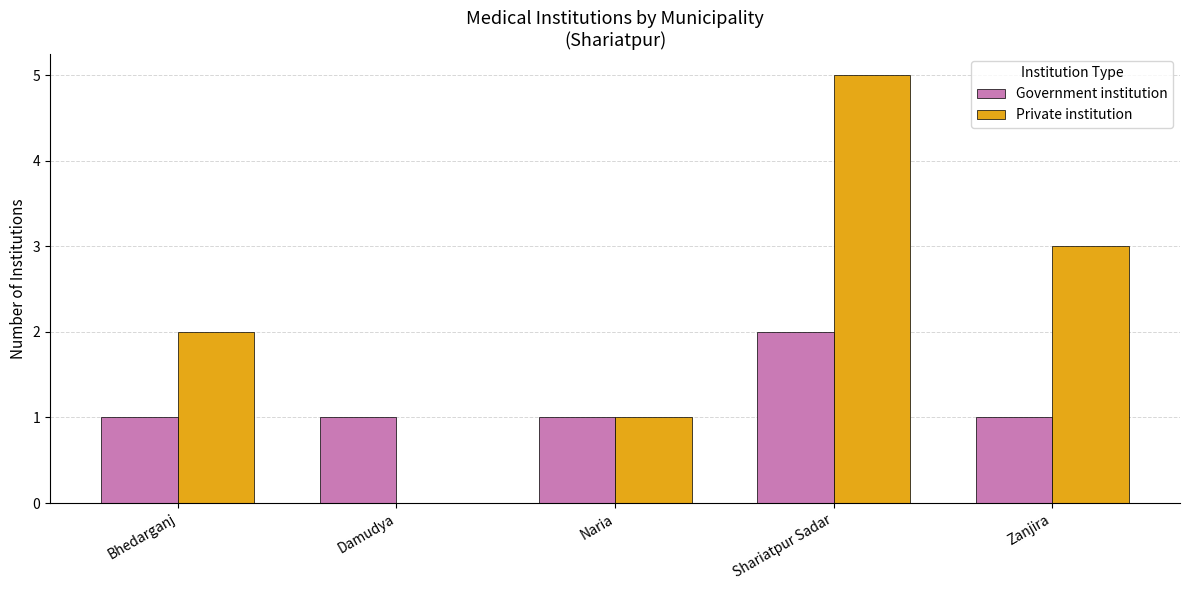

What is the greatest value displayed?

5